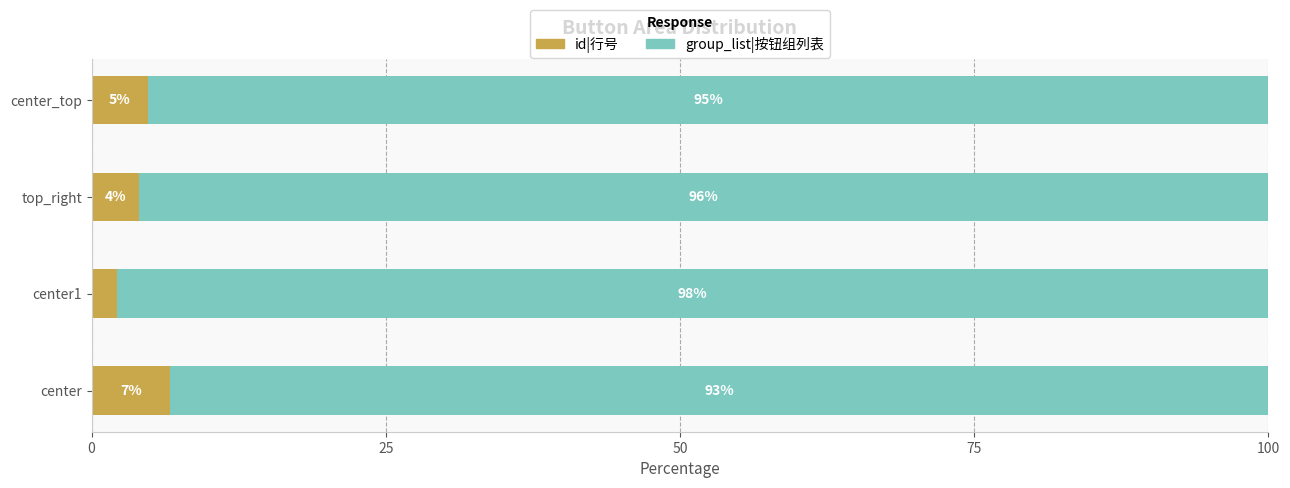

Where is id|行号 nearest to the value 4?

top_right